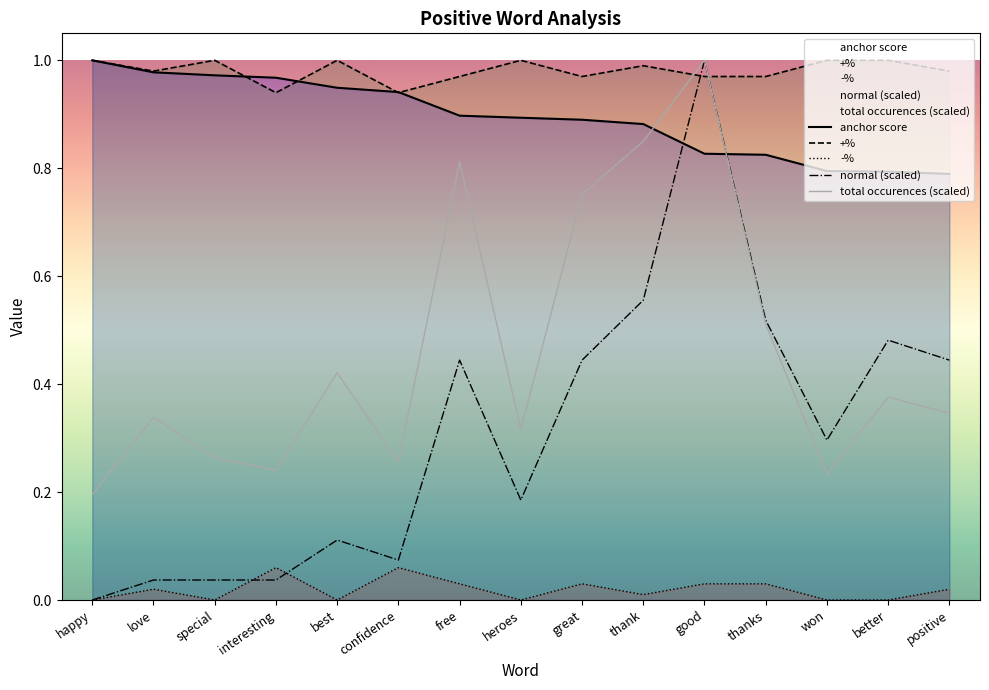

What is the highest value of the normal series?

1.0